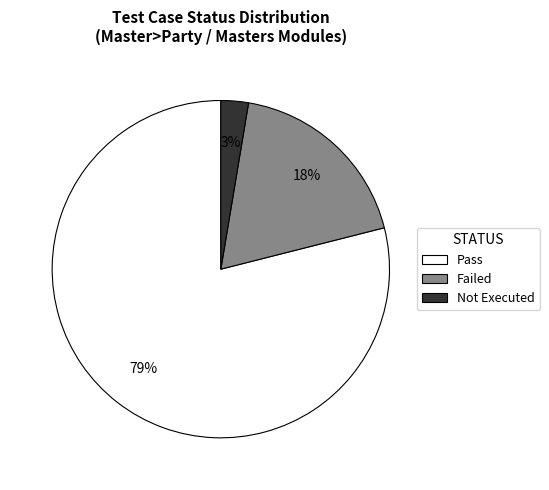

Which has a higher value, Pass or Not Executed?

Pass